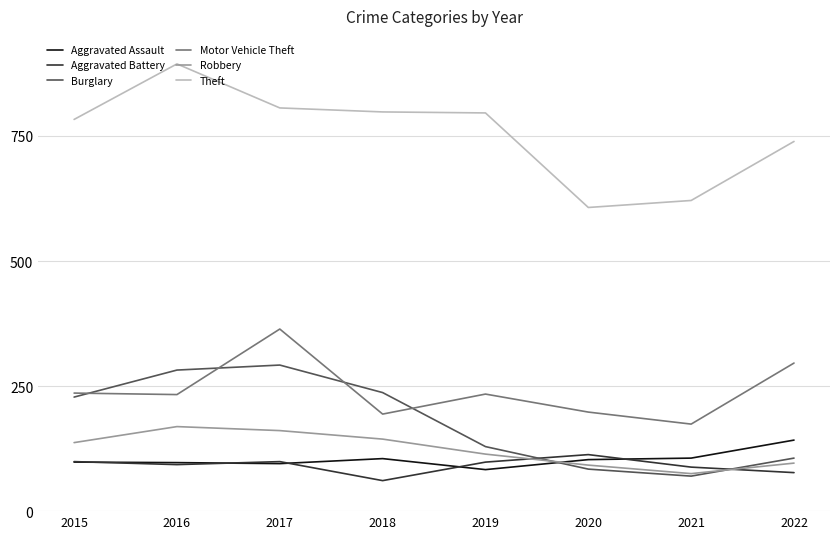

What value does the Aggravated Battery series have at 2020?

113